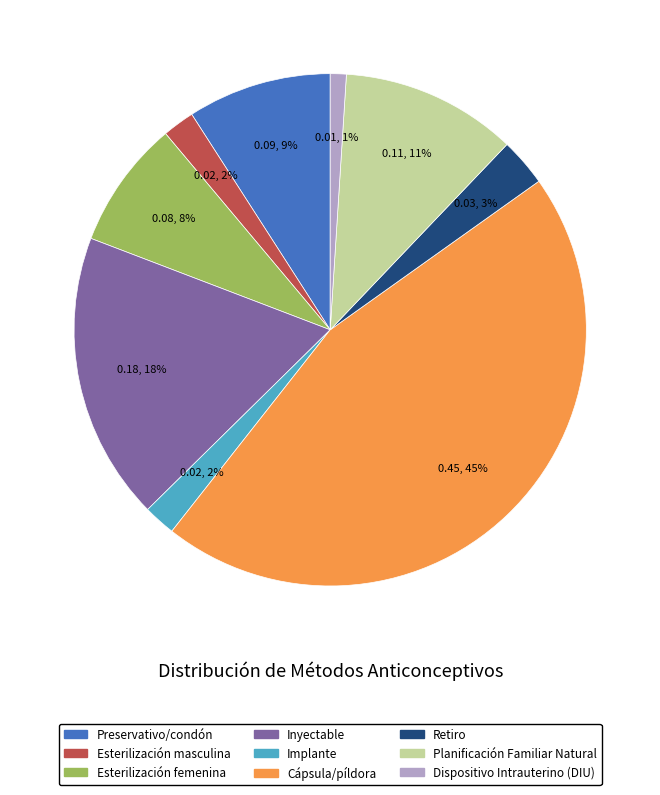

Do Dispositivo Intrauterino (DIU) and Inyectable together represent more than half of the pie?

No